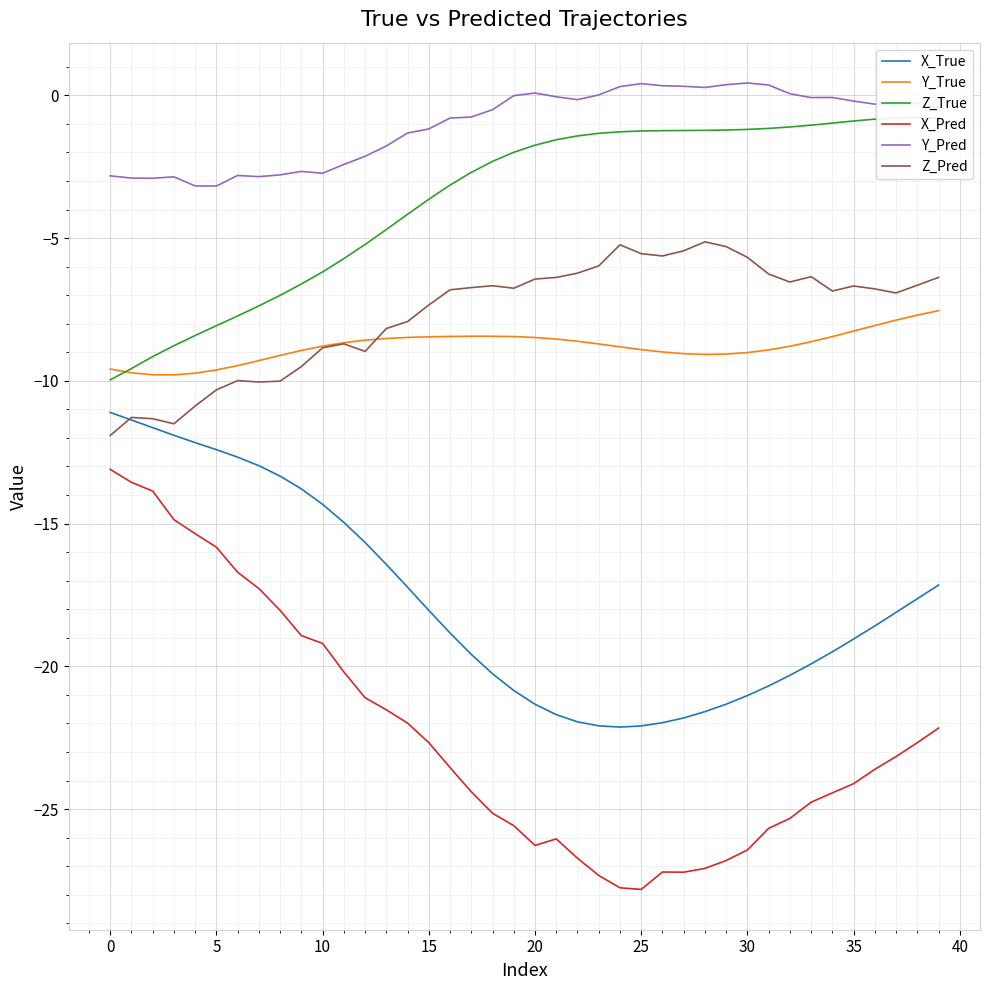

True or false: Y_True and Z_True intersect in this chart.

True